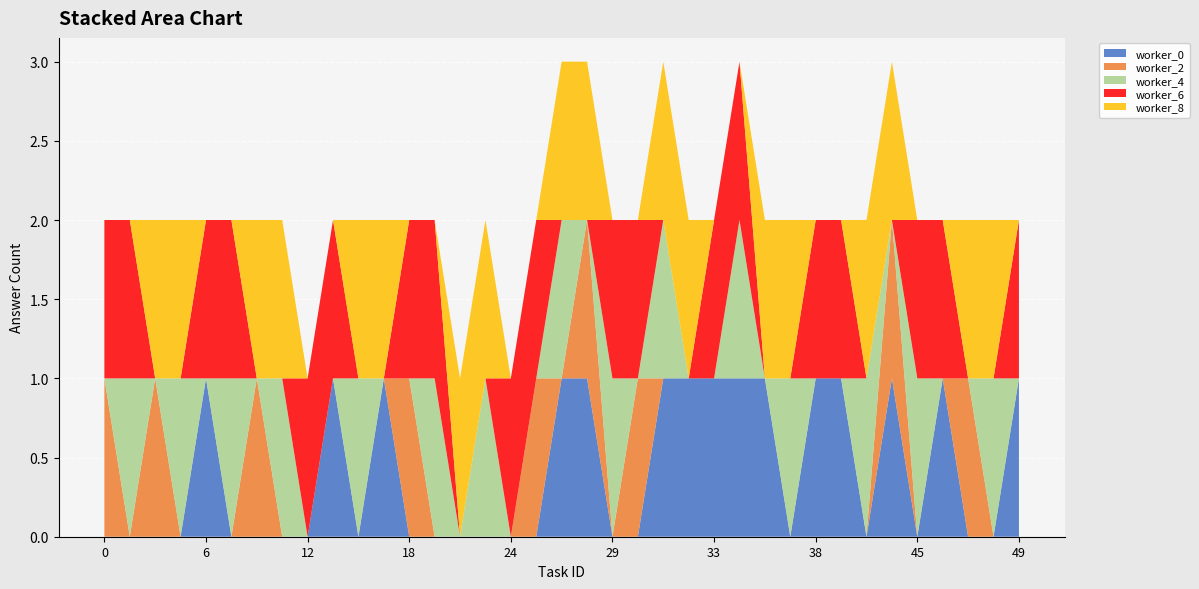

Reading left to right, transcribe all the data shown in this chart.

worker_0: 0=0	1=0	2=0	5=0	6=1	7=0	9=0	11=0	12=0	13=1	15=0	17=1	18=0	19=0	22=0	23=0	24=0	25=0	26=1	28=1	29=0	30=0	31=1	32=1	33=1	34=1	35=1	36=0	38=1	39=1	40=0	43=1	45=0	46=1	47=0	48=0	49=1
worker_2: 0=1	1=0	2=1	5=0	6=0	7=0	9=1	11=0	12=0	13=0	15=0	17=0	18=1	19=0	22=0	23=0	24=0	25=1	26=0	28=1	29=0	30=1	31=0	32=0	33=0	34=0	35=0	36=0	38=0	39=0	40=0	43=1	45=0	46=0	47=1	48=0	49=0
worker_4: 0=0	1=1	2=0	5=1	6=0	7=1	9=0	11=1	12=0	13=0	15=1	17=0	18=0	19=1	22=0	23=1	24=0	25=0	26=1	28=0	29=1	30=0	31=1	32=0	33=0	34=1	35=0	36=1	38=0	39=0	40=1	43=0	45=1	46=0	47=0	48=1	49=0
worker_6: 0=1	1=1	2=0	5=0	6=1	7=1	9=0	11=0	12=1	13=1	15=0	17=0	18=1	19=1	22=0	23=0	24=1	25=1	26=0	28=0	29=1	30=1	31=0	32=0	33=1	34=1	35=0	36=0	38=1	39=1	40=0	43=0	45=1	46=1	47=0	48=0	49=1
worker_8: 0=0	1=0	2=1	5=1	6=0	7=0	9=1	11=1	12=0	13=0	15=1	17=1	18=0	19=0	22=1	23=1	24=0	25=0	26=1	28=1	29=0	30=0	31=1	32=1	33=0	34=0	35=1	36=1	38=0	39=0	40=1	43=1	45=0	46=0	47=1	48=1	49=0